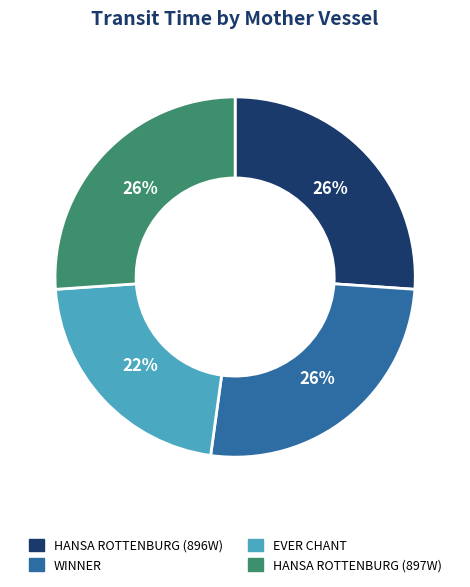

To the nearest percent, what is the difference between the largest and smallest slice percentages?

4%